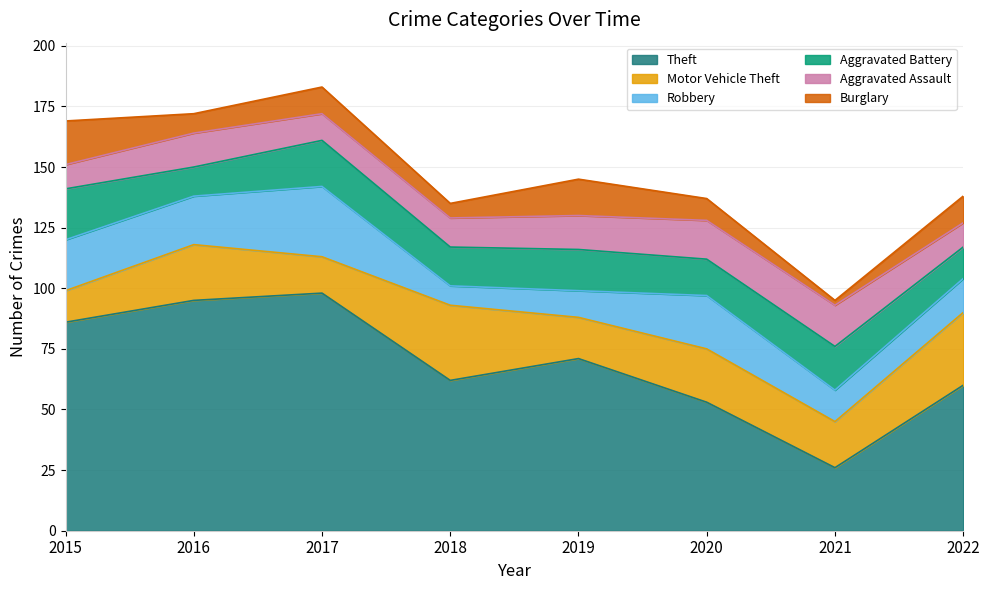

True or false: Motor Vehicle Theft and Robbery intersect in this chart.

True